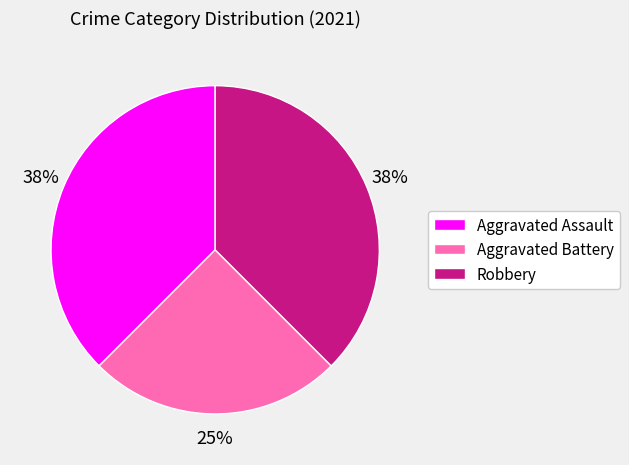

Which slice is the smallest?

Aggravated Battery